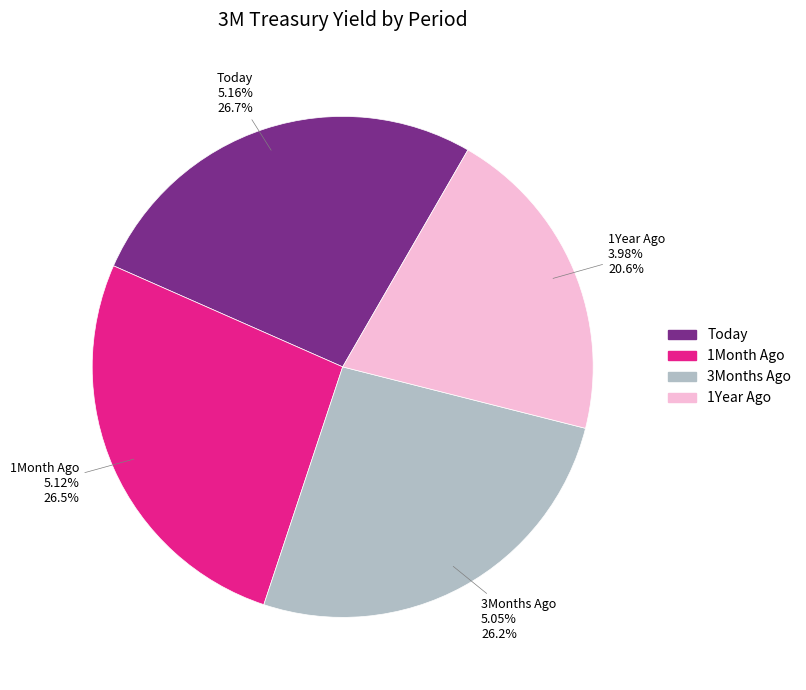

To the nearest percent, what is the combined percentage of 3Months Ago and Today?

53%